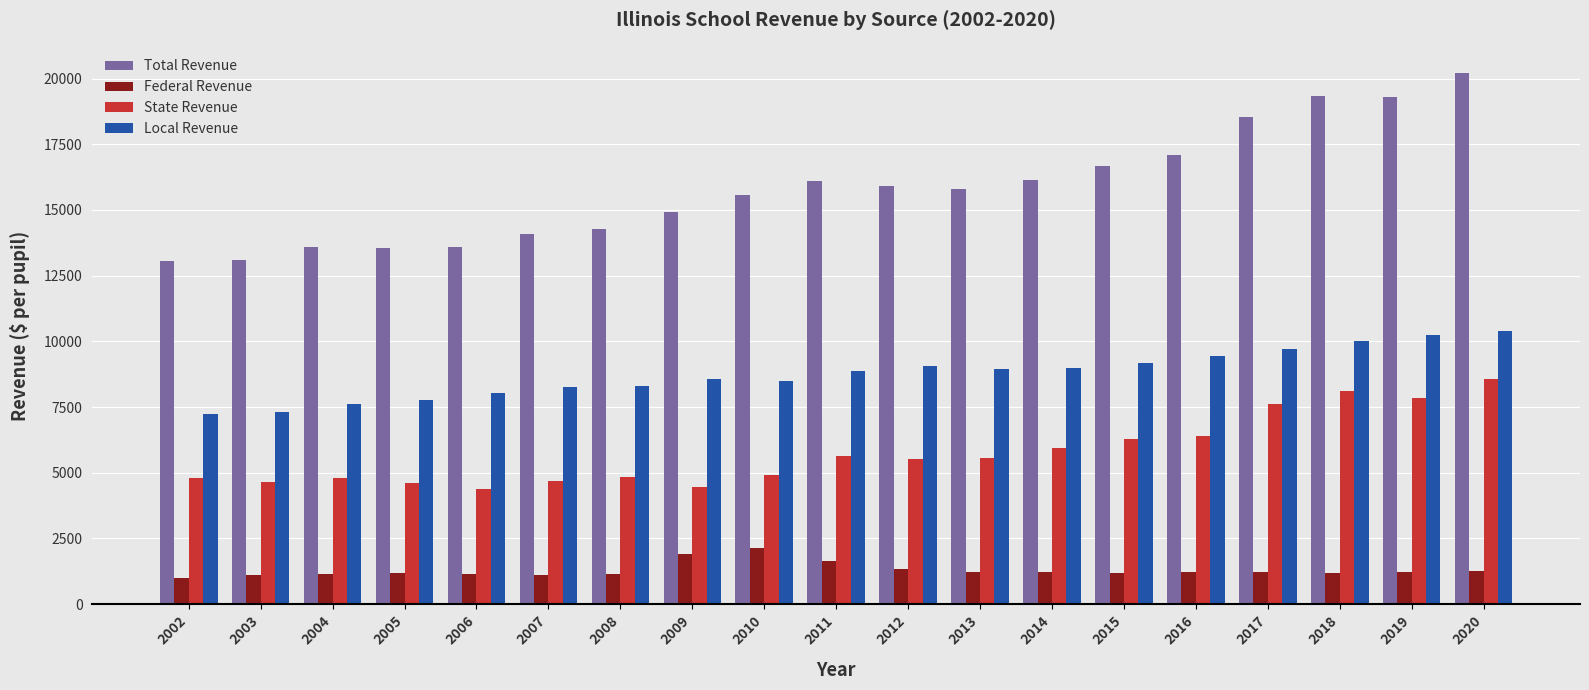

Which series has the largest total across all categories?

Total Revenue